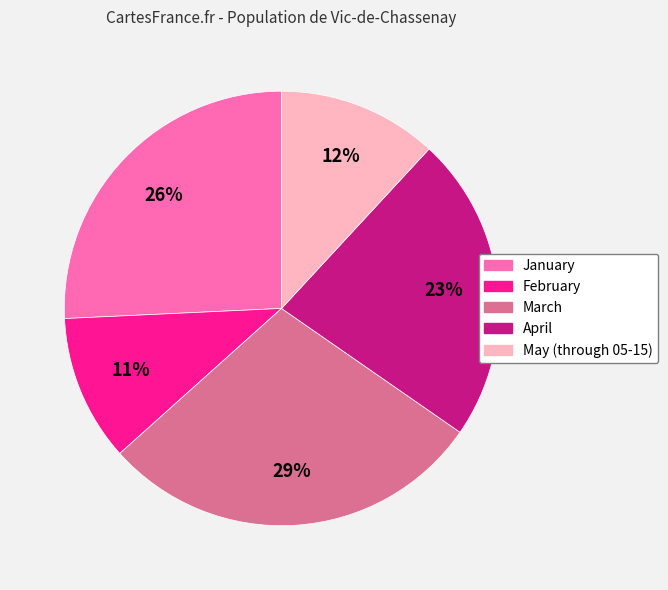

Combined, do February and March account for over 50%?

No